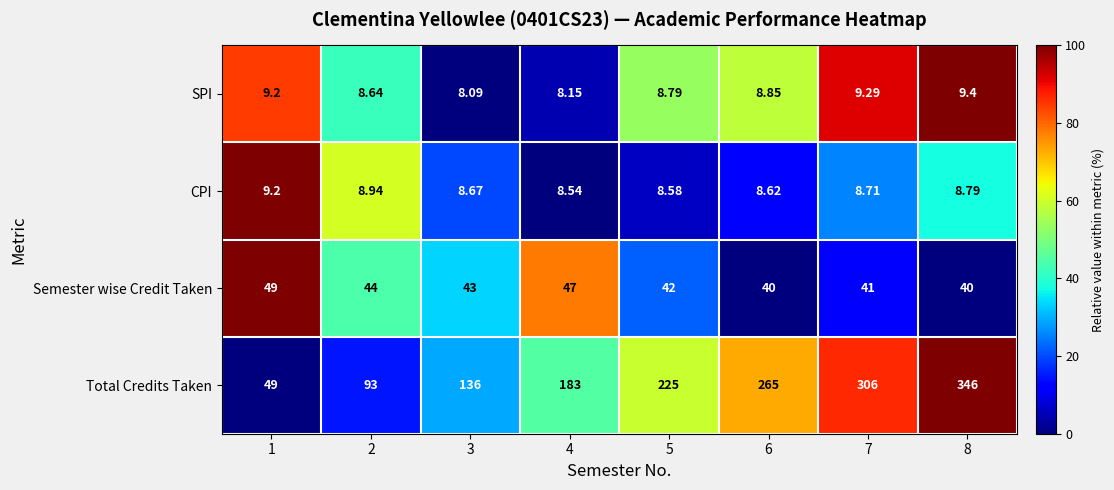

At 7, list the series in order from smallest to largest.

CPI, SPI, Semester wise Credit Taken, Total Credits Taken